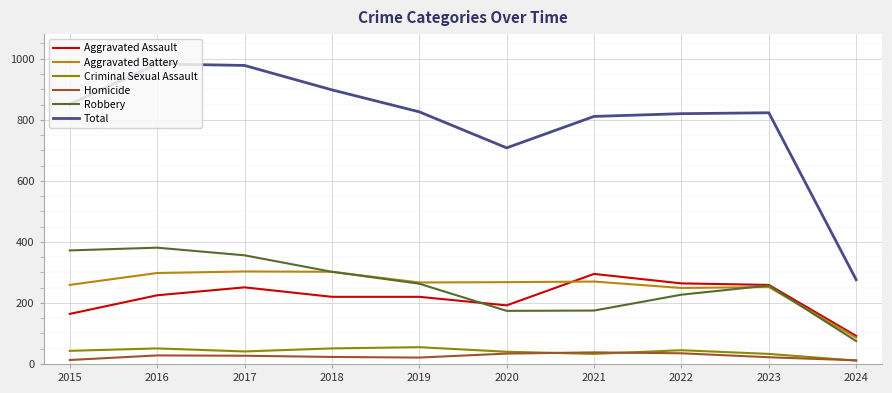

At which label is Total closest to 629?

2020